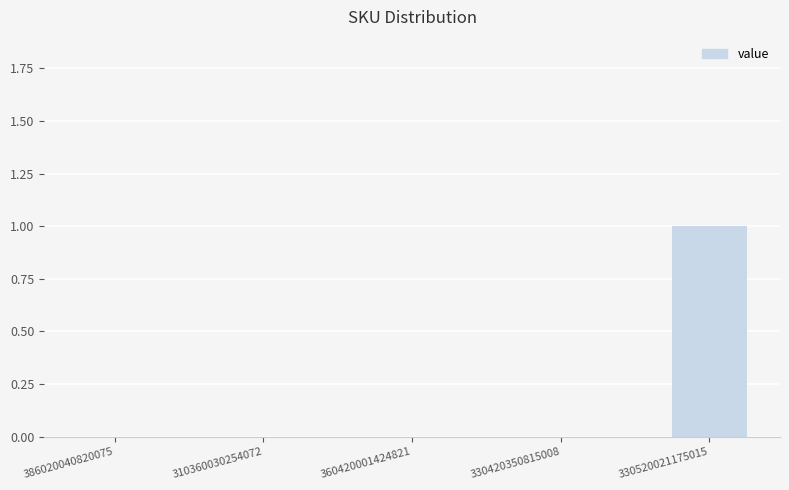

Which category has the highest value across all series?

330520021175015